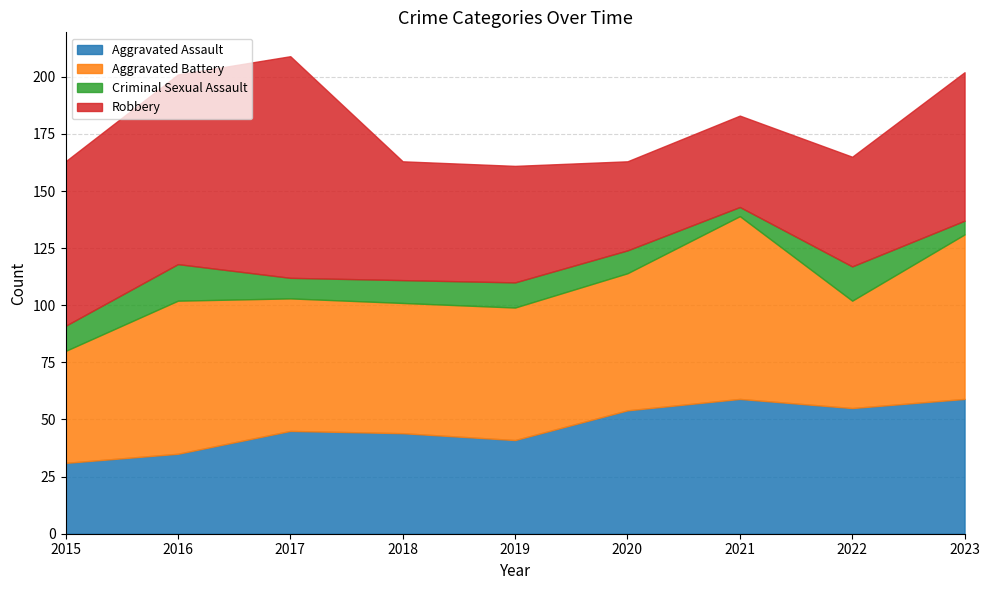

What is the spread (max minus min) of values at 2020?

50